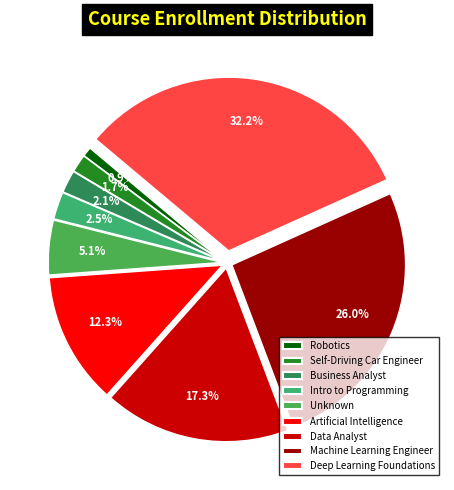

Does Self-Driving Car Engineer represent more than half of the total?

No